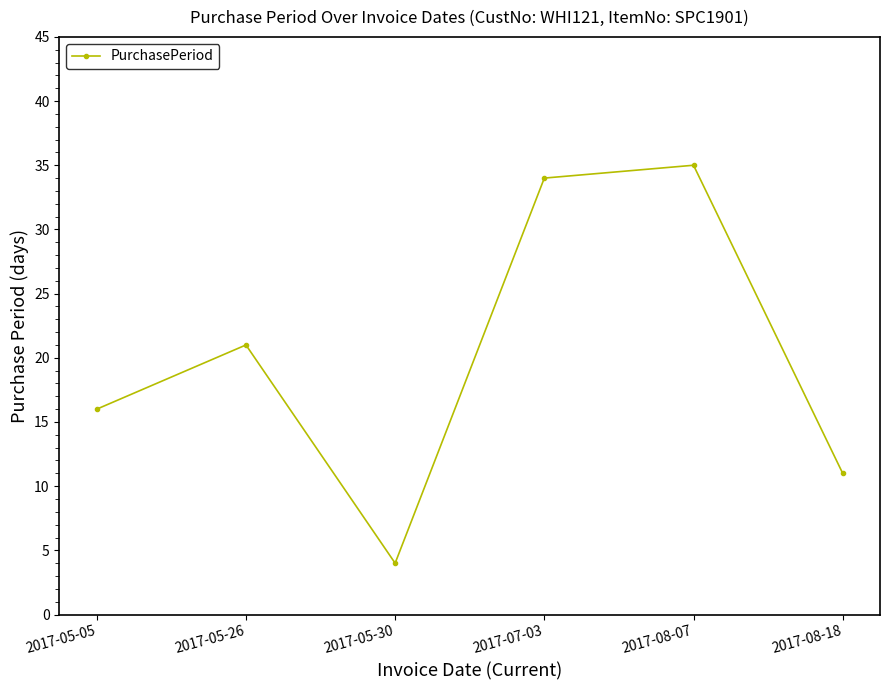

How many lines are shown in the chart?

1